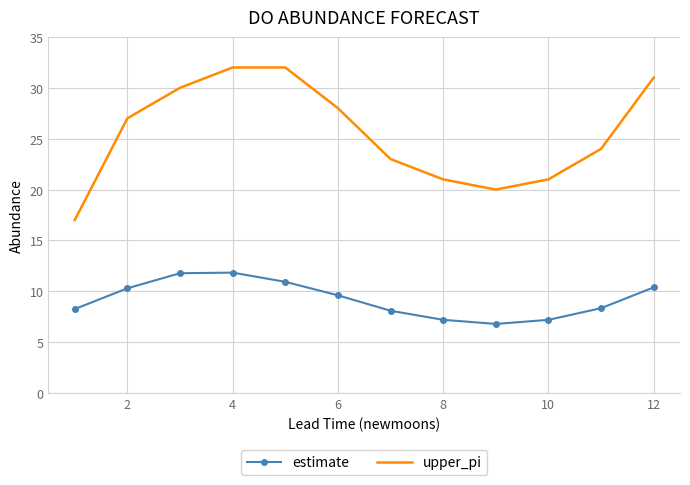

Which series has the largest total across all categories?

upper_pi